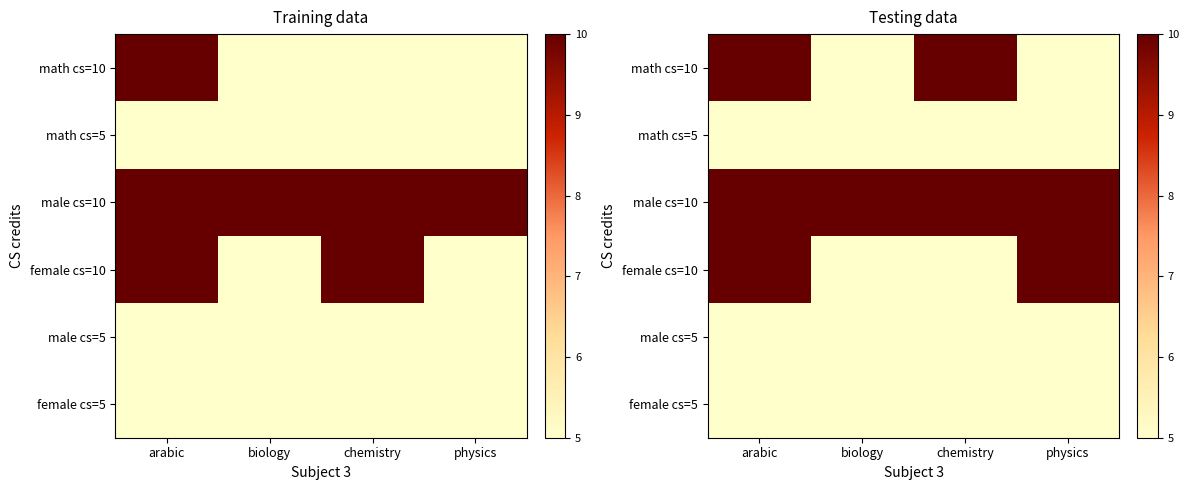

Which category has the highest value in the female cs=5 series?

arabic